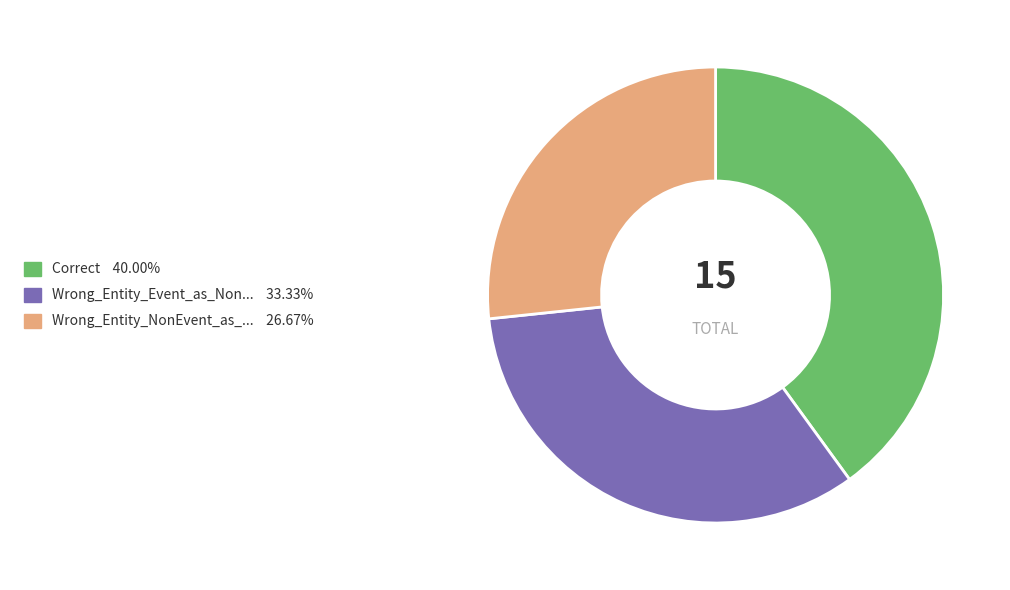

Is there a majority slice in this chart?

No